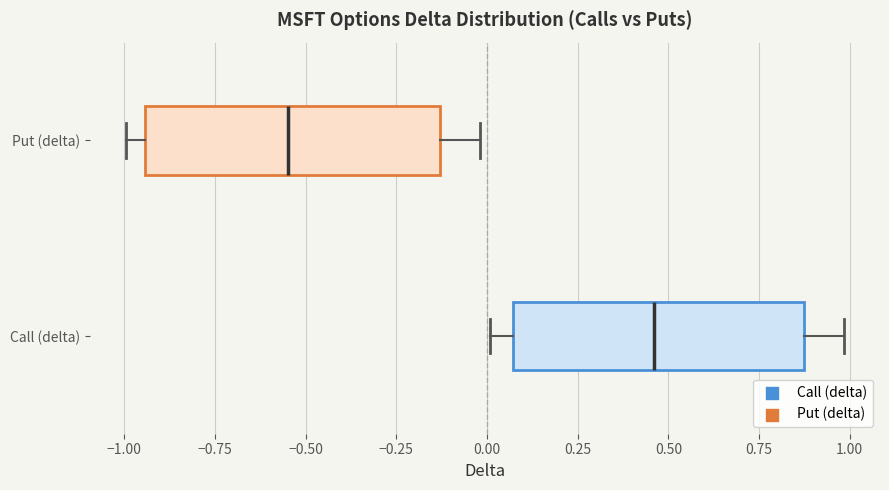

Which box's median line is the furthest to the right?

Call (delta)